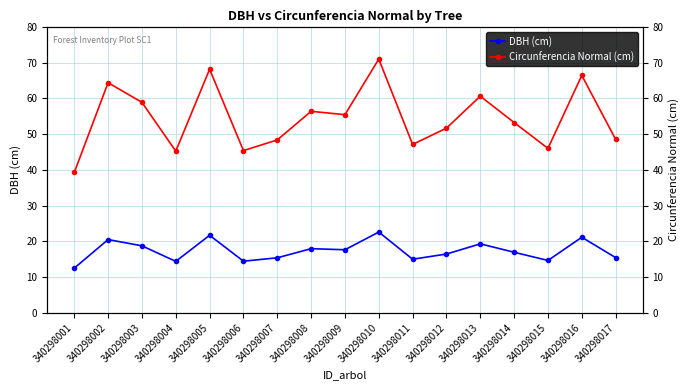

What is the smallest value displayed?

12.5